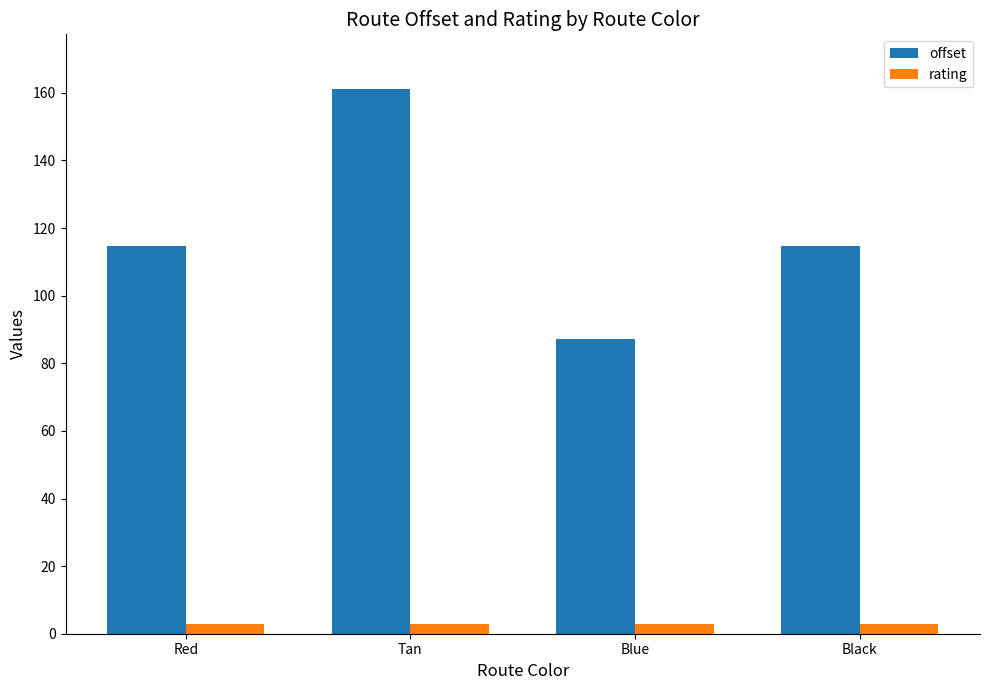

What is the minimum value for offset?

87.1